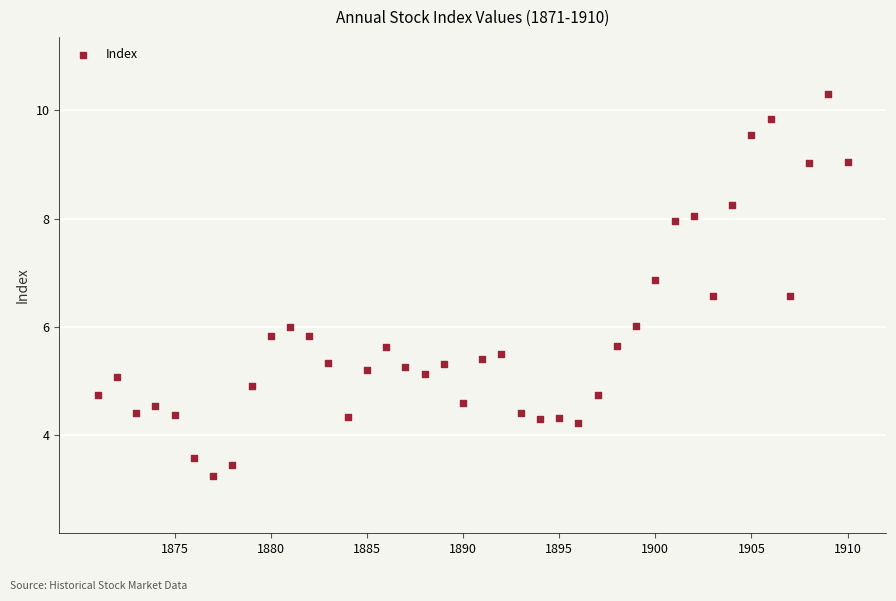

What is the range of X values (max minus min)?

39.0